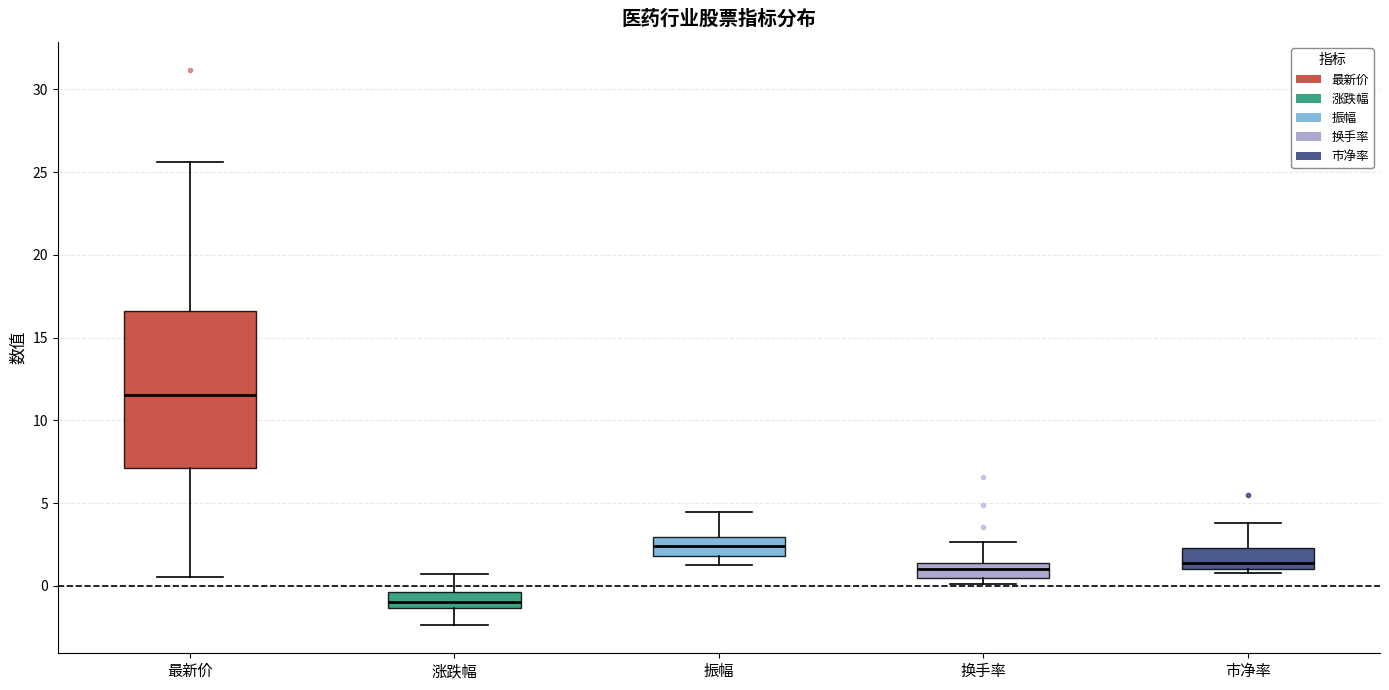

Which box is the tallest, from its lower edge to its upper edge?

最新价